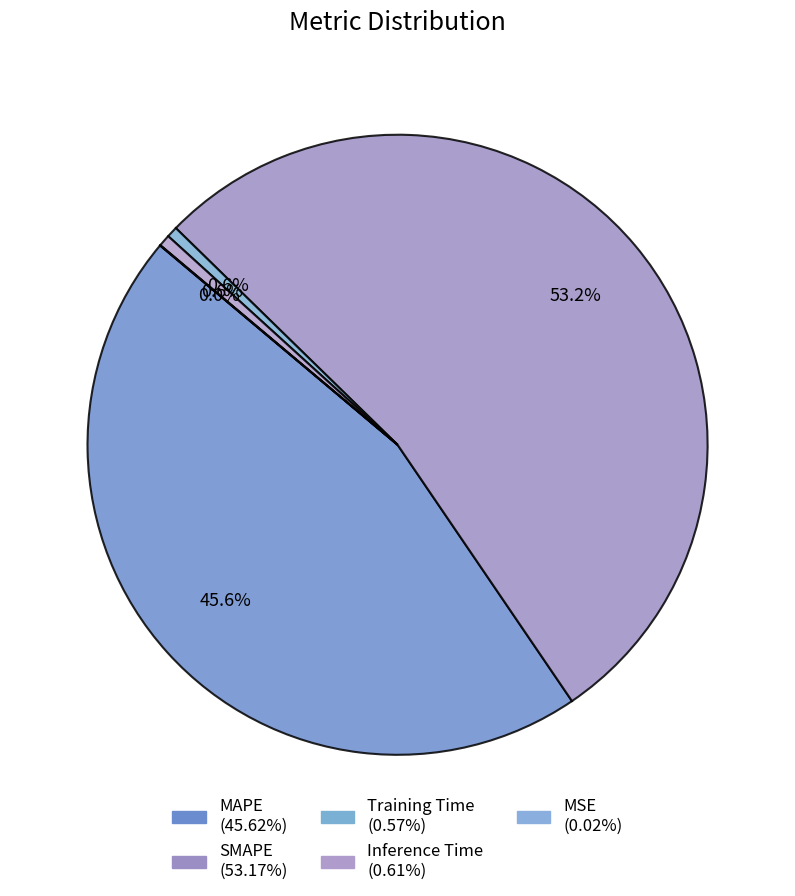

To the nearest percent, what is the difference between the MSE and SMAPE slice percentages?

53%